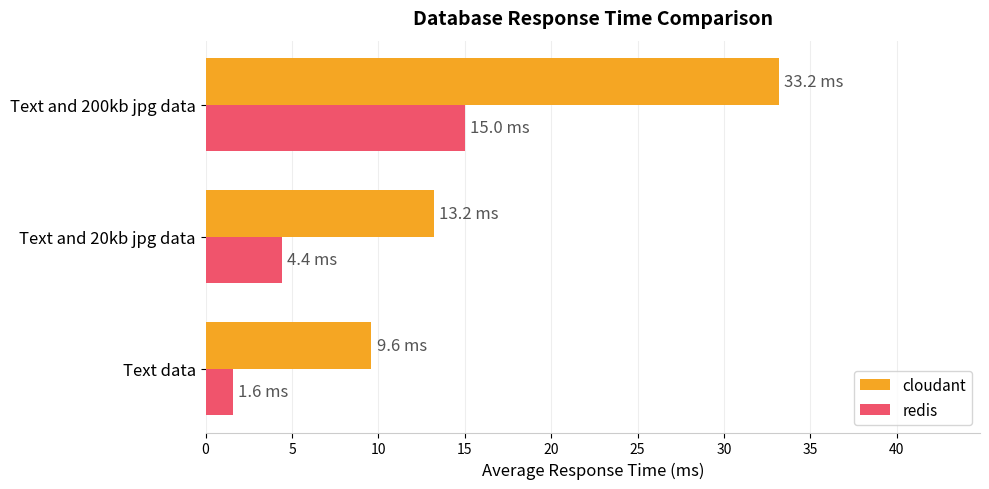

Which series has the largest total across all categories?

cloudant